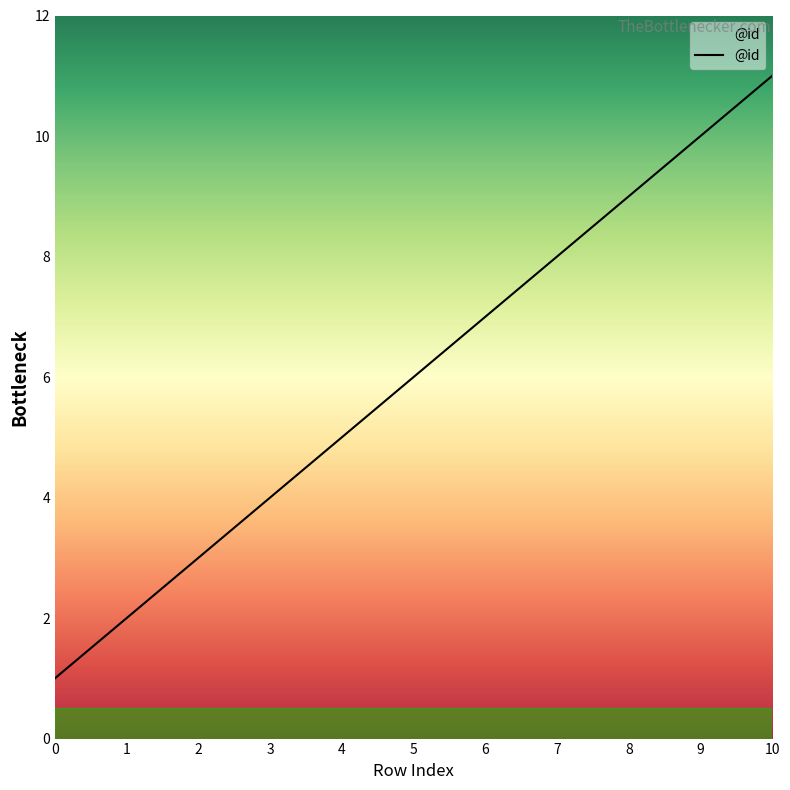

What is the change in value from 4 to 7?

+3